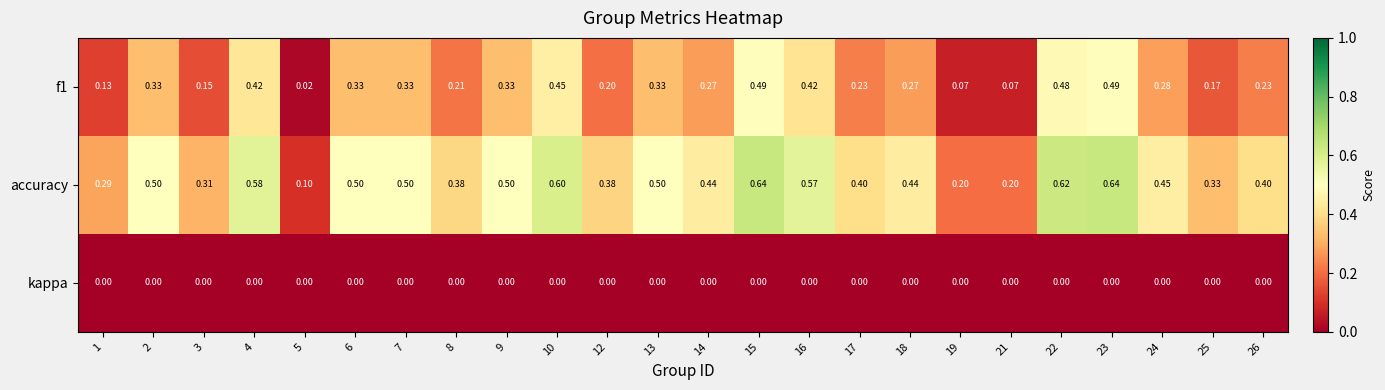

Which series has the largest total across all categories?

accuracy